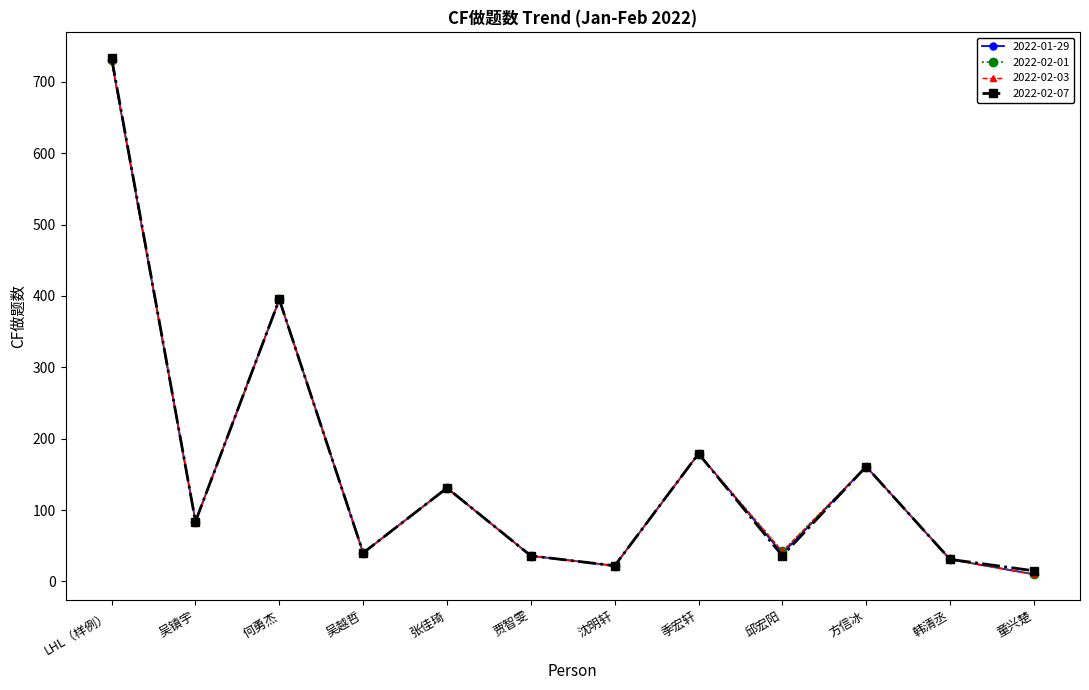

What is the greatest value displayed?

733